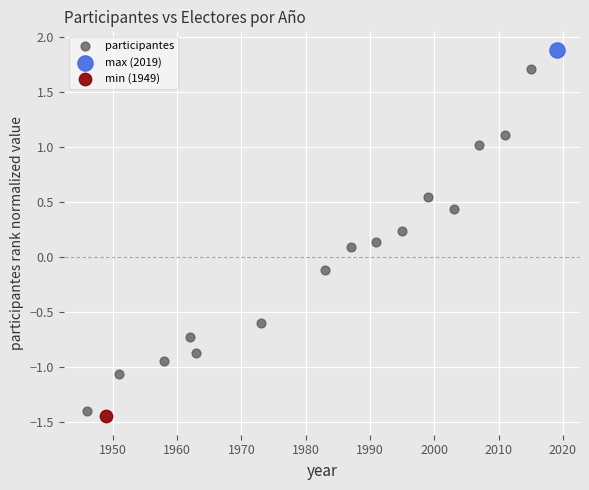

What are all the series names shown in the legend?

participantes, max (2019), min (1949)